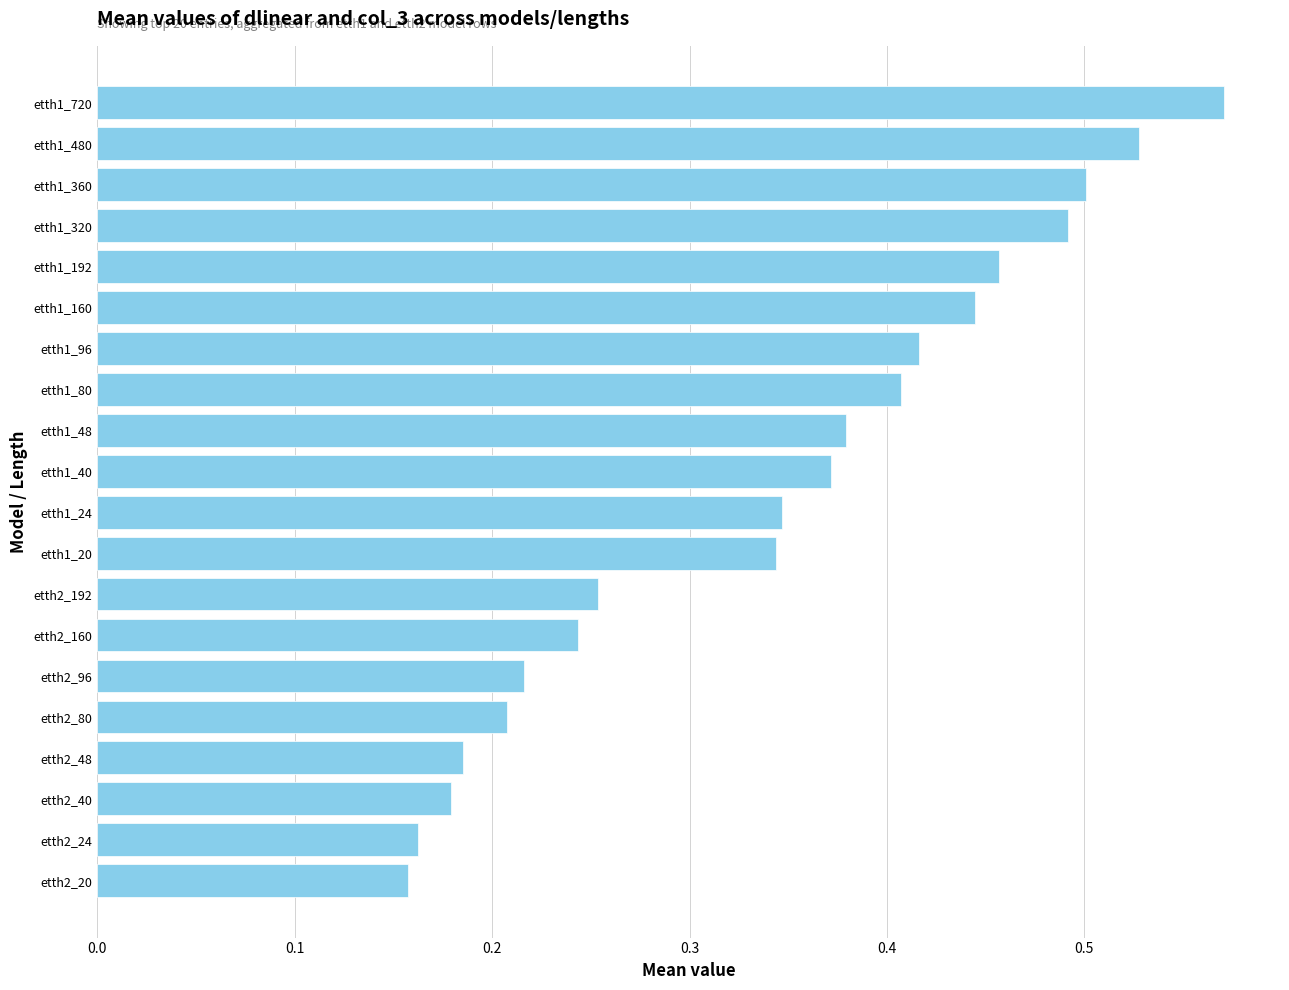

How many bars are there in total?

20